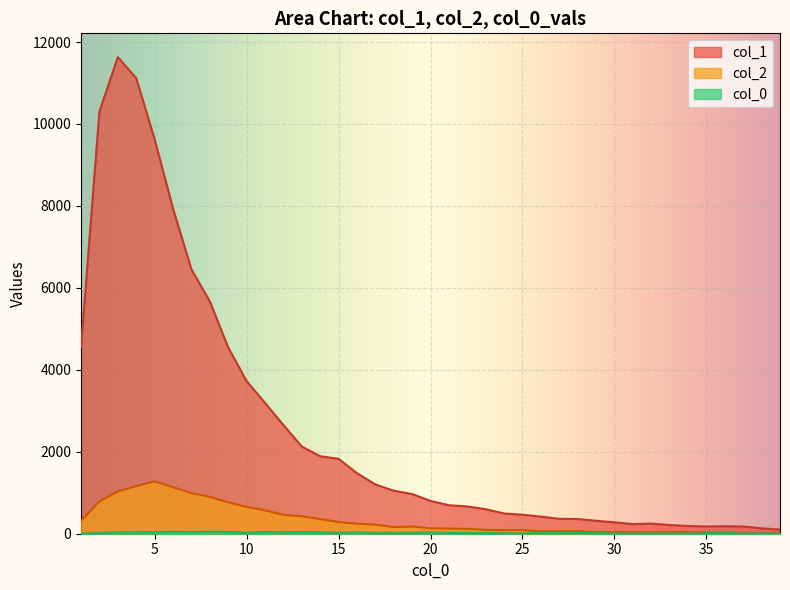

How many lines are shown in the chart?

3